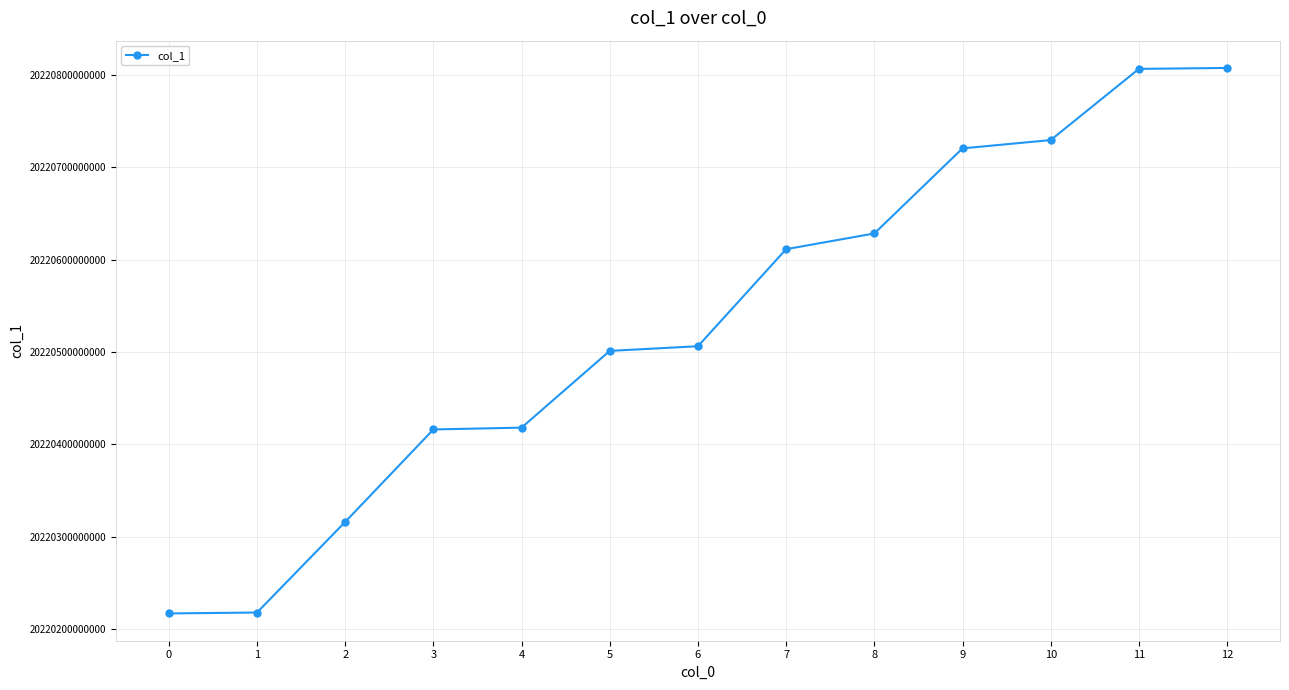

What is the ratio of the value at 0 to the value at 12?

1.0